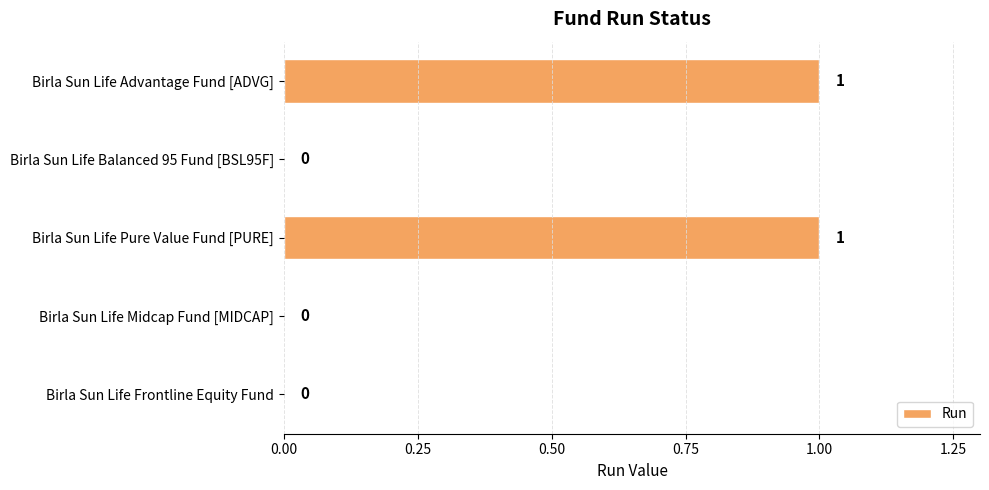

Does the chart contain stacked bars?

No